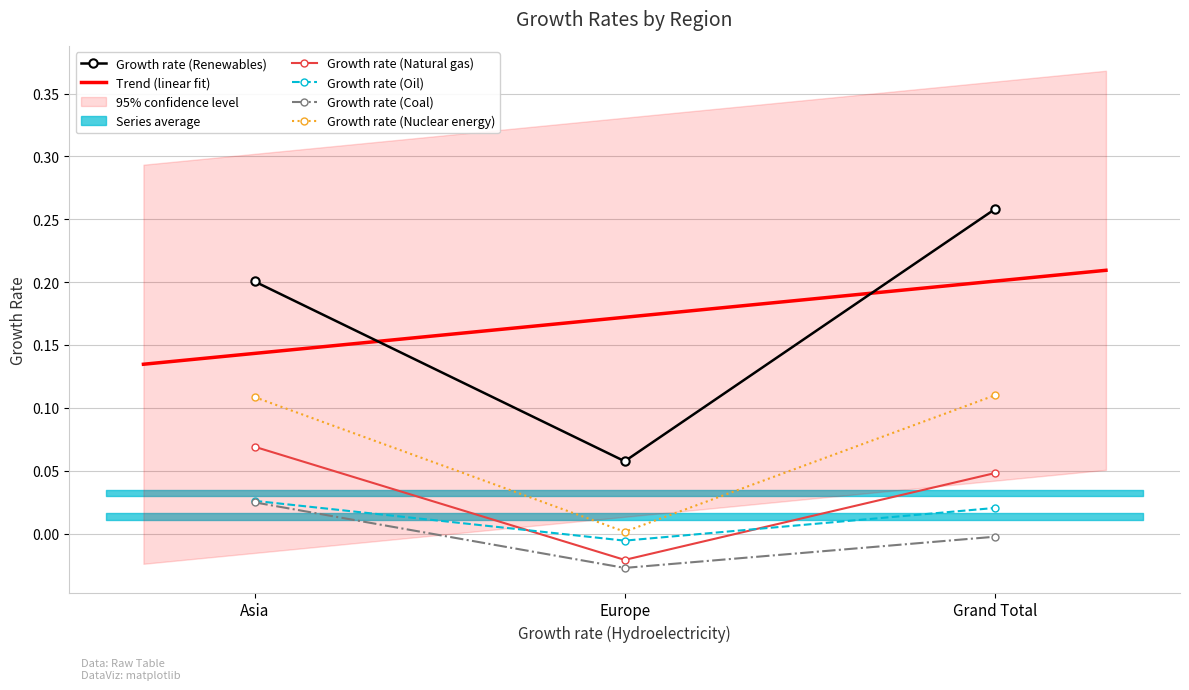

What is the label of the 2nd point from the left?

Europe